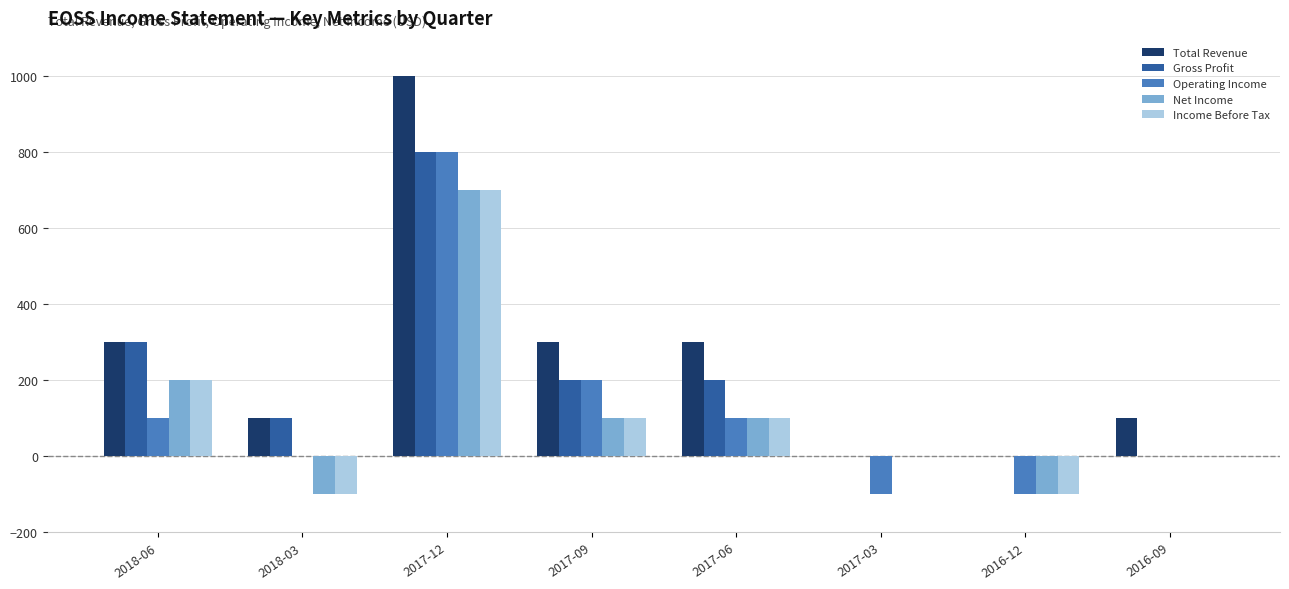

Reading left to right, list all the values displayed in this chart.

Total Revenue: 300	100	1000	300	300	0	0	100
Gross Profit: 300	100	800	200	200	0	0	0
Operating Income: 100	0	800	200	100	-100	-100	0
Net Income: 200	-100	700	100	100	0	-100	0
Income Before Tax: 200	-100	700	100	100	0	-100	0